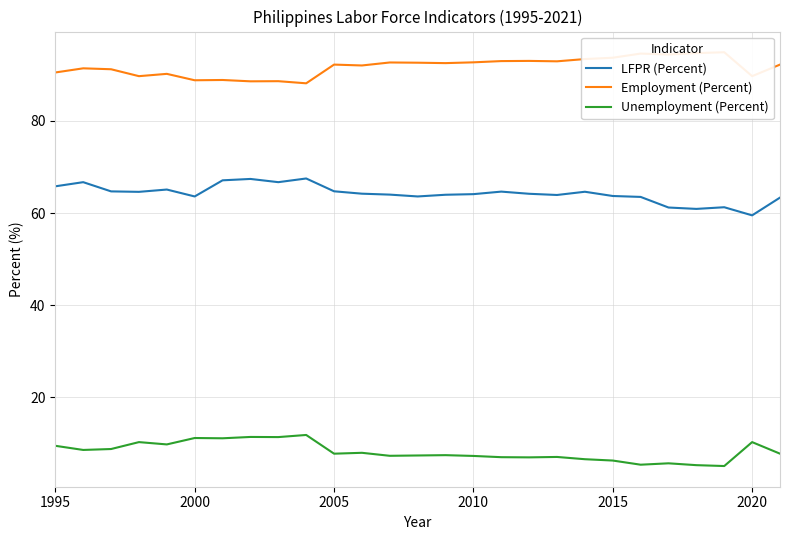

True or false: Unemployment (Percent) and LFPR (Percent) intersect in this chart.

False